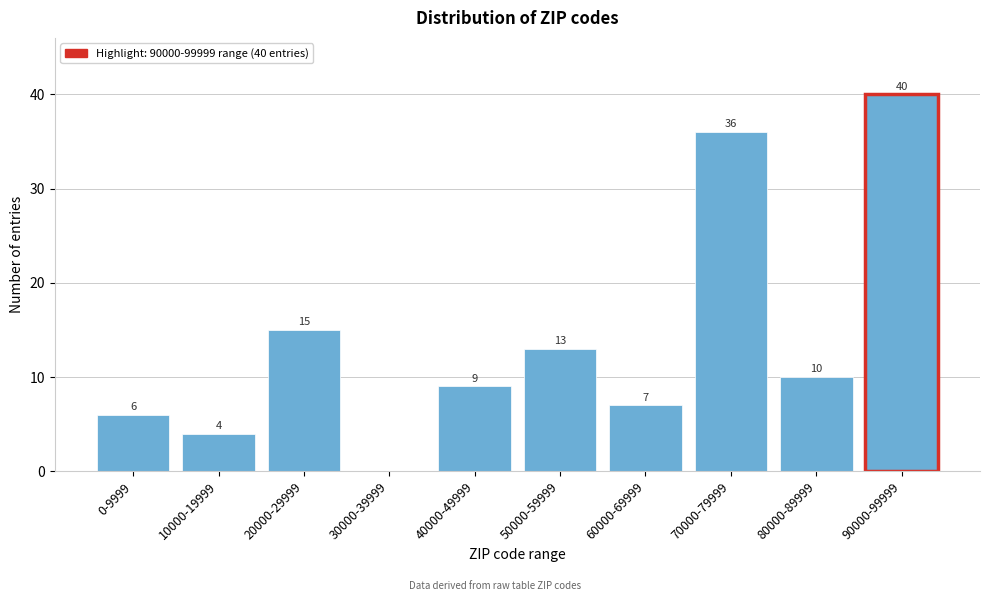

Reading left to right, extract all data points from this chart.

0-9999=6	10000-19999=4	20000-29999=15	30000-39999=0	40000-49999=9	50000-59999=13	60000-69999=7	70000-79999=36	80000-89999=10	90000-99999=40